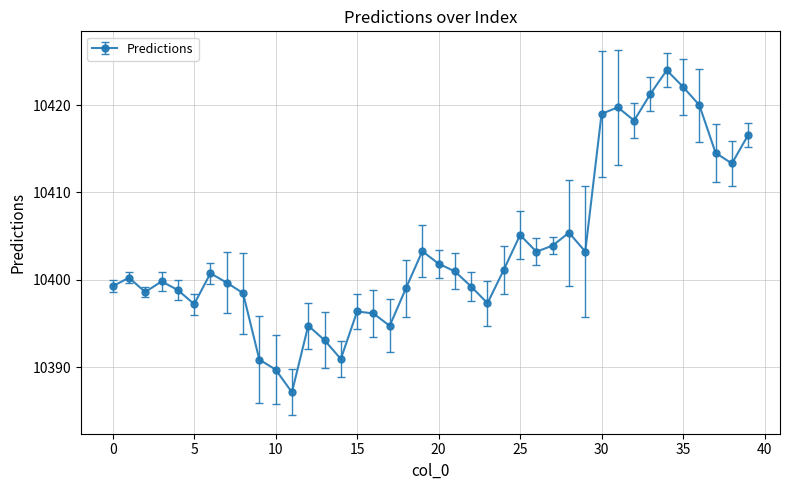

What is the minimum value shown in the chart?

10387.1